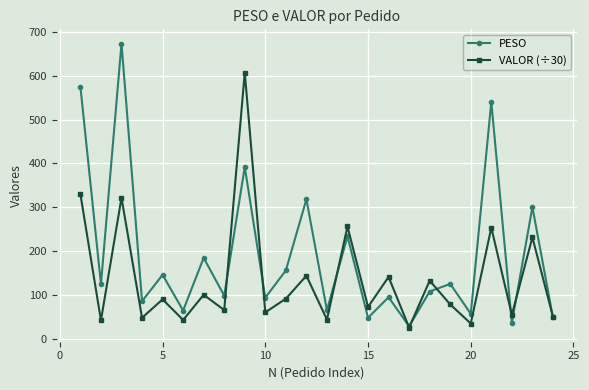

Rank the series by their maximum value, from highest to lowest.

PESO, VALOR (÷30)